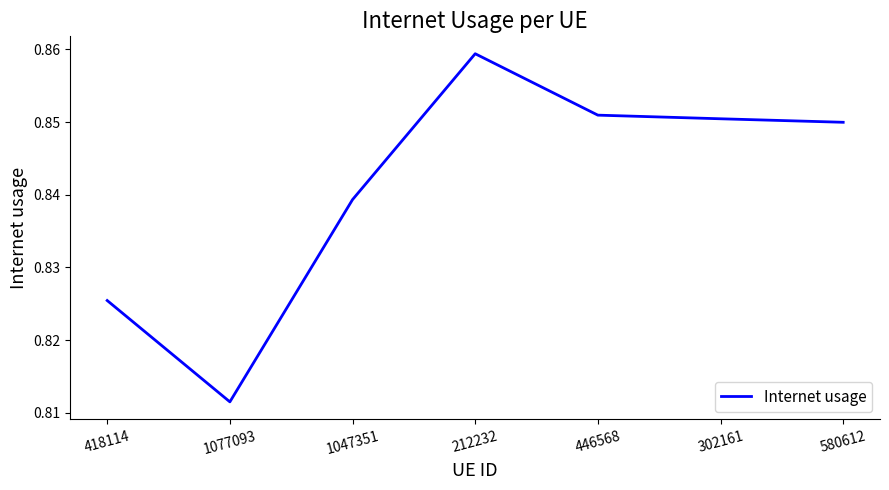

What is the sum of the values at 580612 and 446568?

1.7